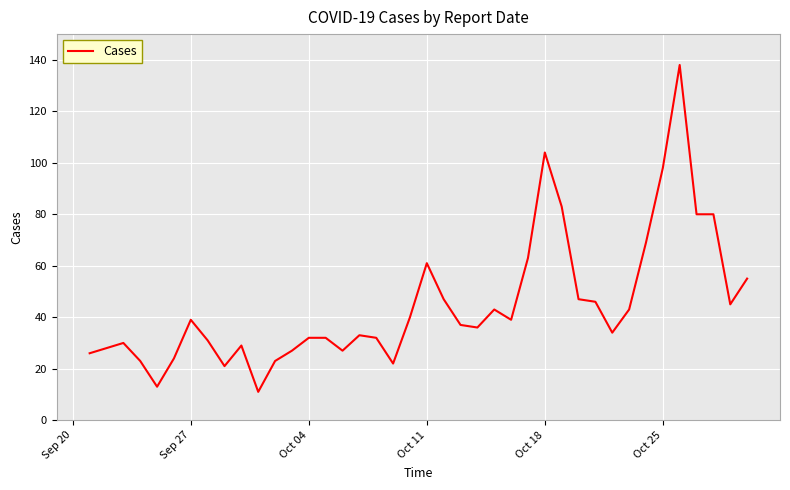

What is the minimum value shown in the chart?

11